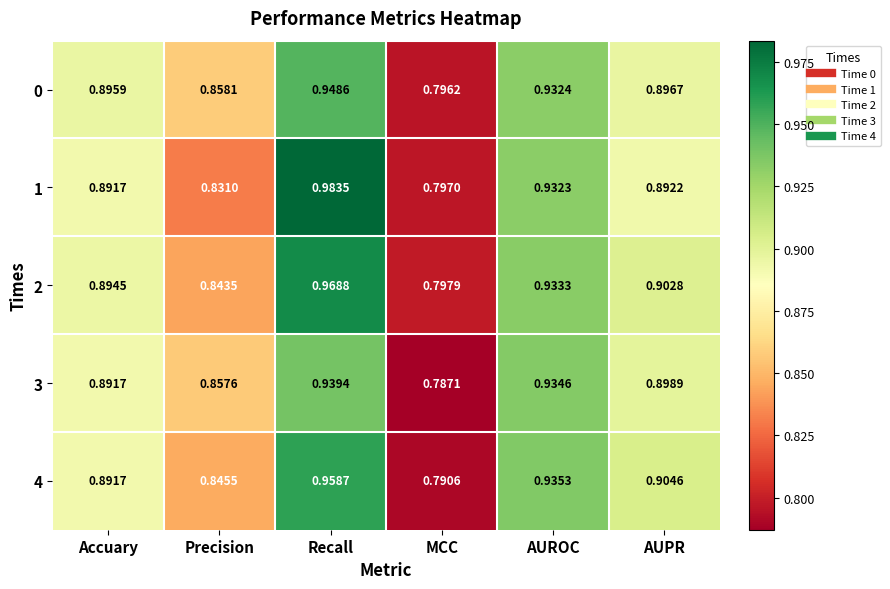

Rank the categories by 3 value from highest to lowest.

Recall, AUROC, AUPR, Accuary, Precision, MCC